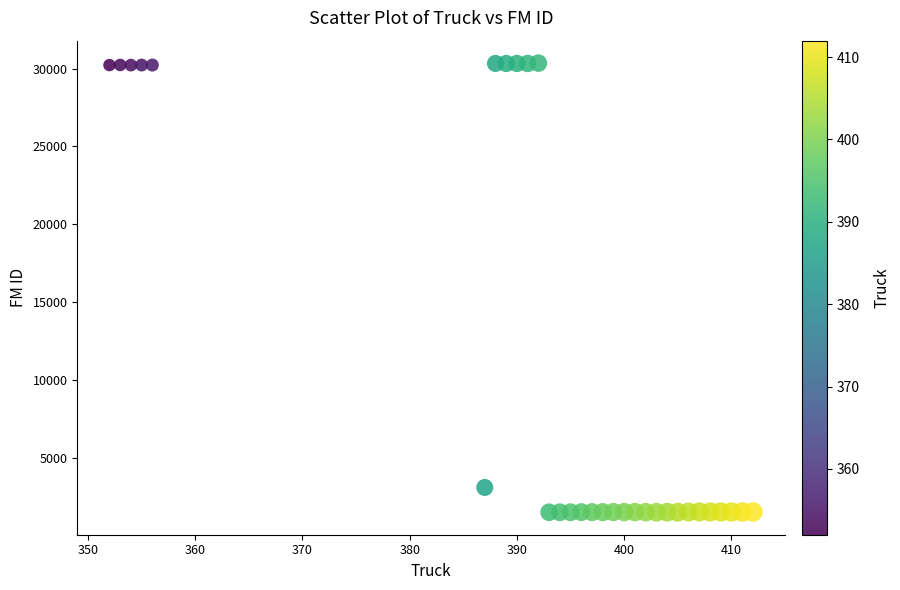

What Y value in the scatter plot is closest to 15923?

3093